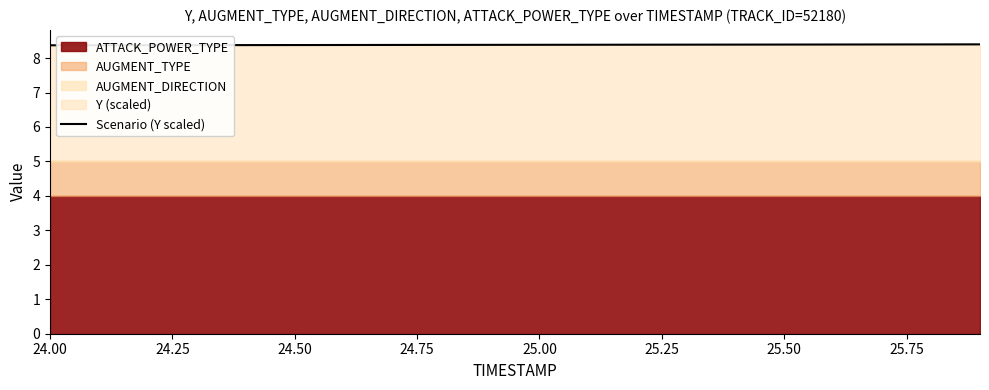

At which category does the chart reach its minimum across all series?

24.00